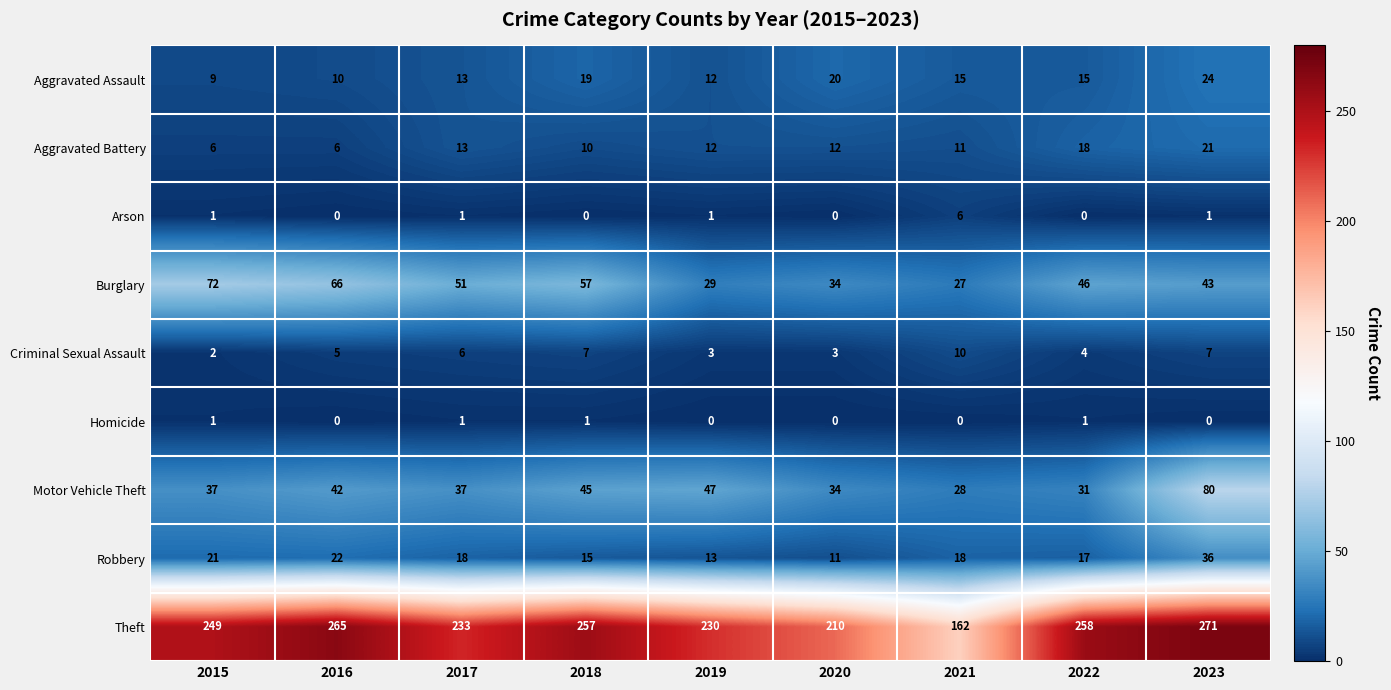

True or false: Burglary has a value of 29 at 2019.

True